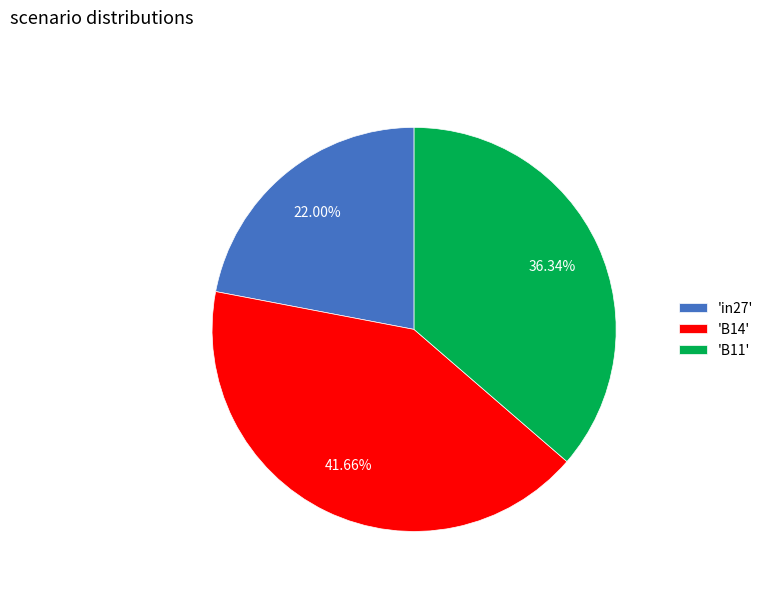

Is the sum of 'B11' and 'B14' greater than half?

Yes